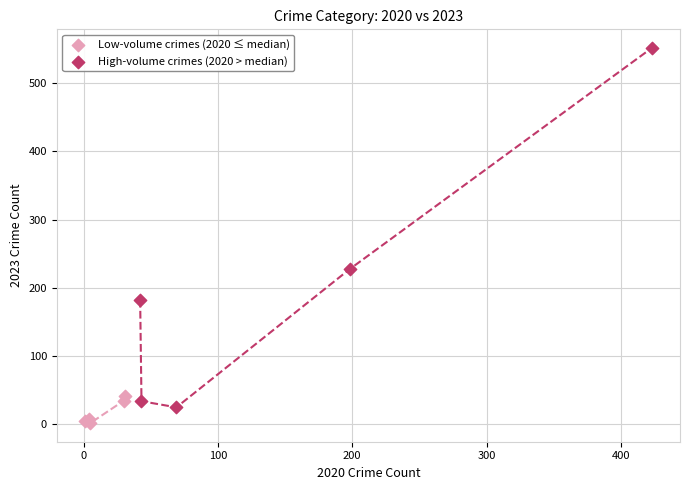

Which series reaches the maximum Y coordinate?

High-volume crimes (2020 > median)